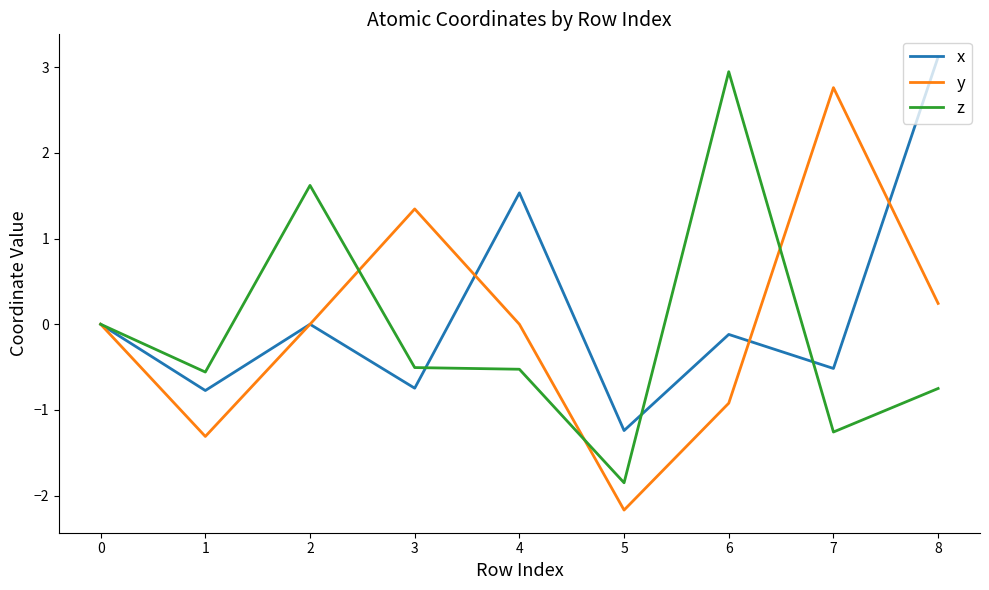

Is the value of y at 4 greater than the value of x at 5?

Yes